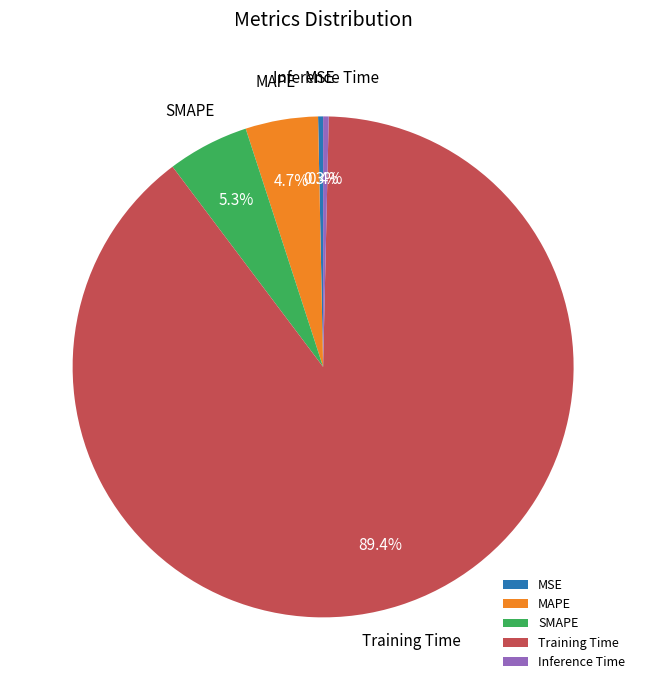

To the nearest percent, what is the difference between the largest and smallest slice percentages?

89%